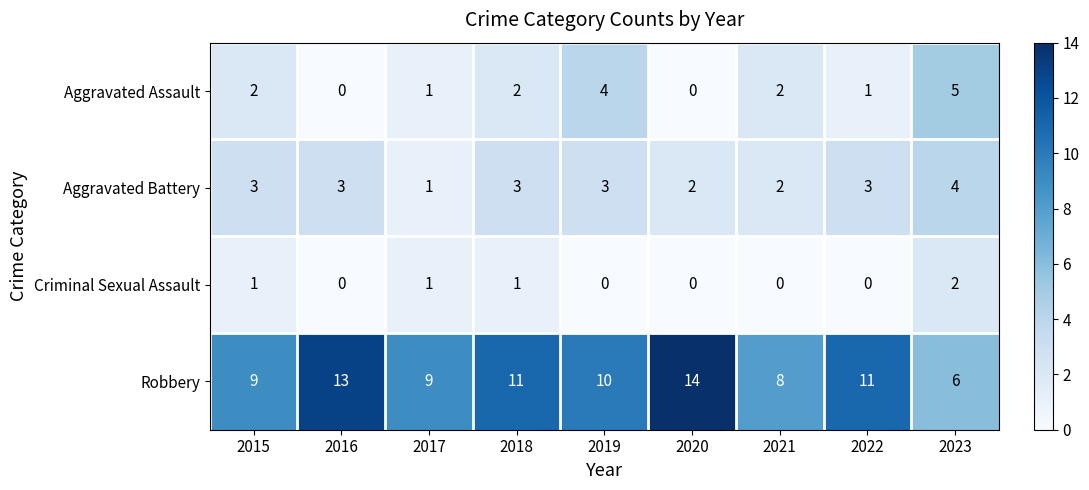

What is the difference between the maximum and minimum values in the Aggravated Battery series?

3